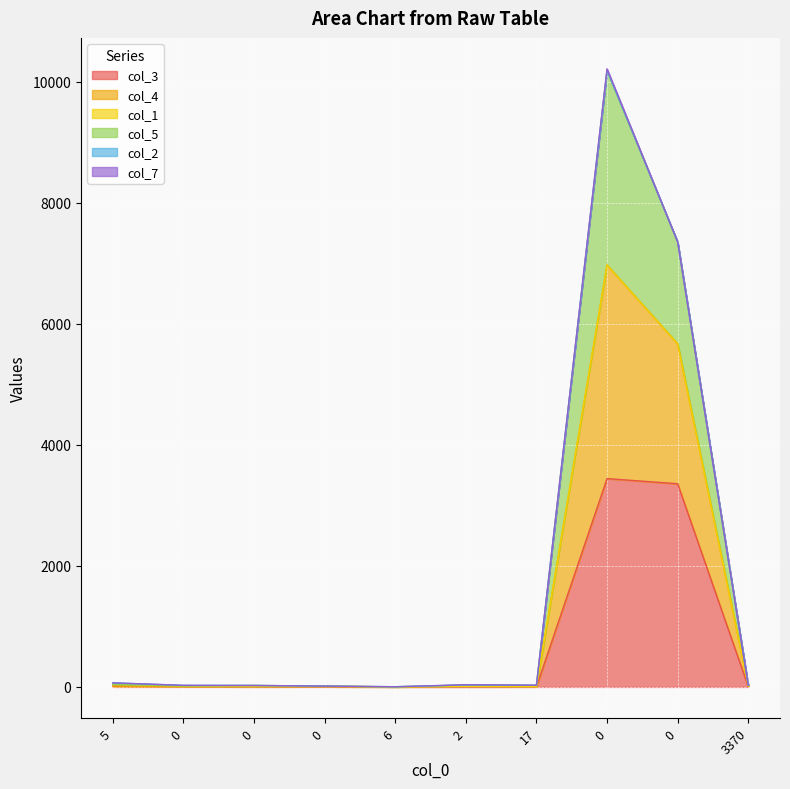

True or false: col_4 and col_3 intersect in this chart.

False